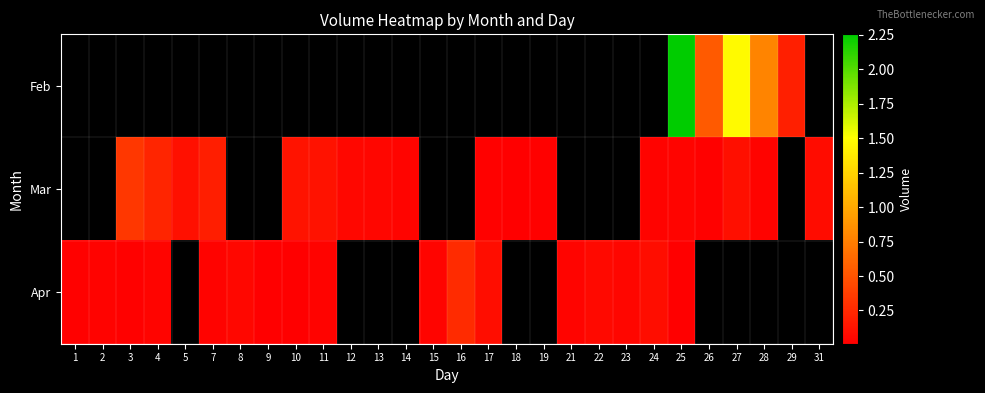

Rank the series at 16 from lowest to highest value.

Feb, Mar, Apr